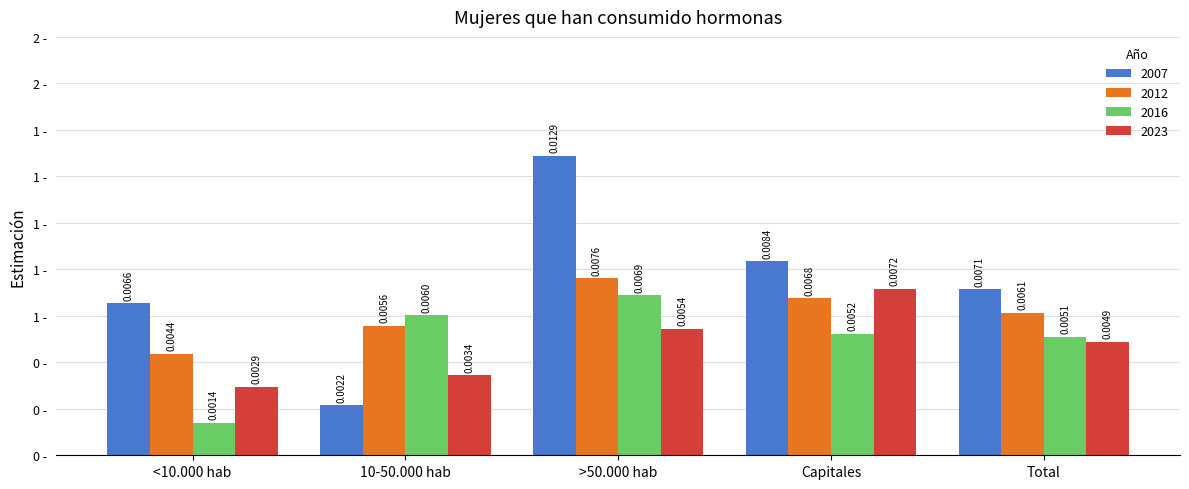

Which has a higher value, Capitales or 10-50.000 hab?

Capitales